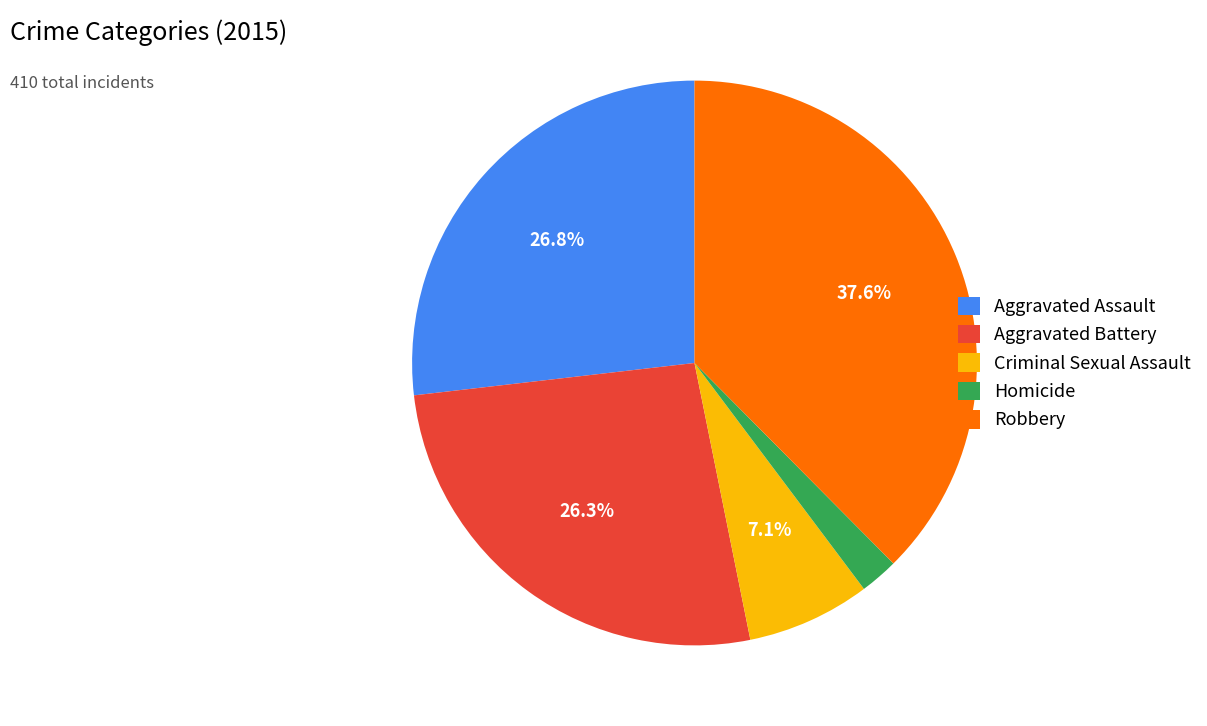

To the nearest percent, what is the difference between the largest and smallest slice percentages?

35%